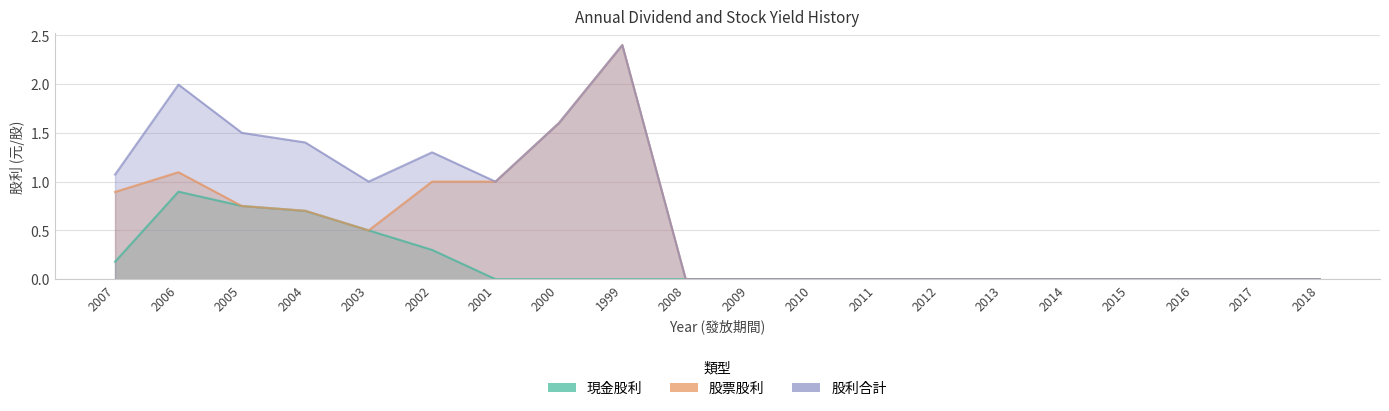

List the series in order of their overall mean, highest first.

股利合計, 股票股利, 現金股利